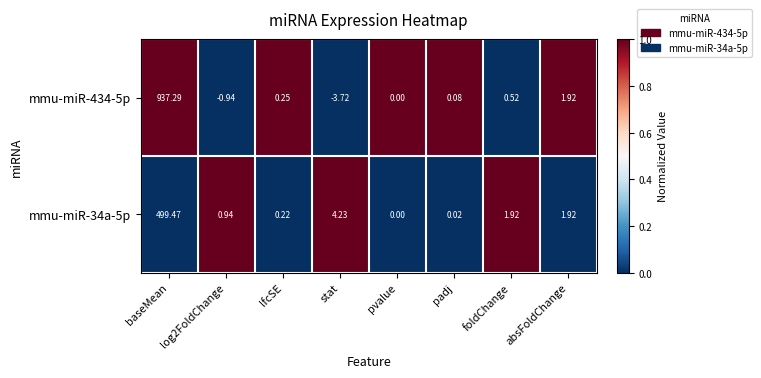

At which category is the sum across all series the highest?

baseMean